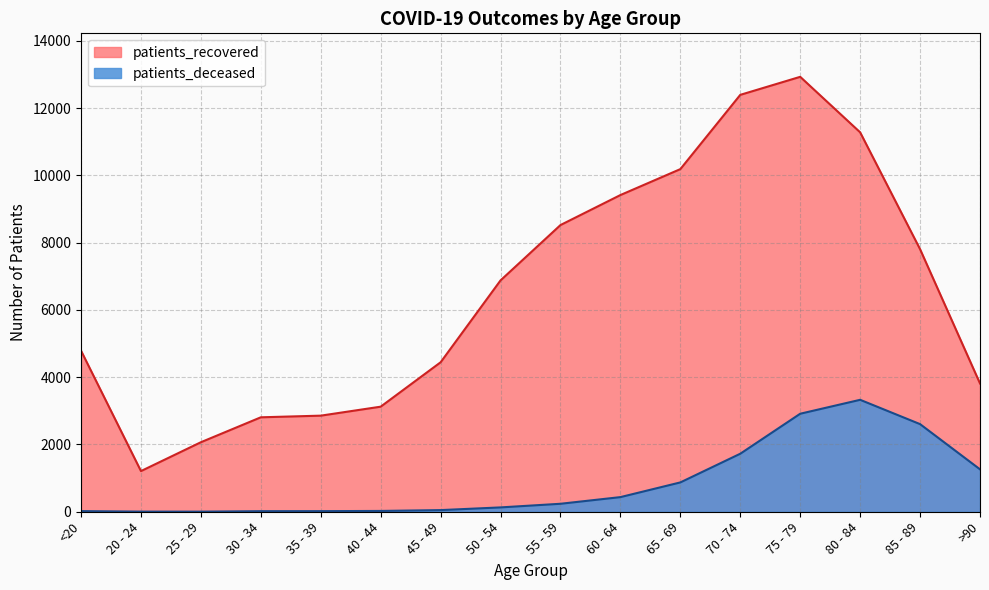

At how many categories does at least one series exceed 1505?

15